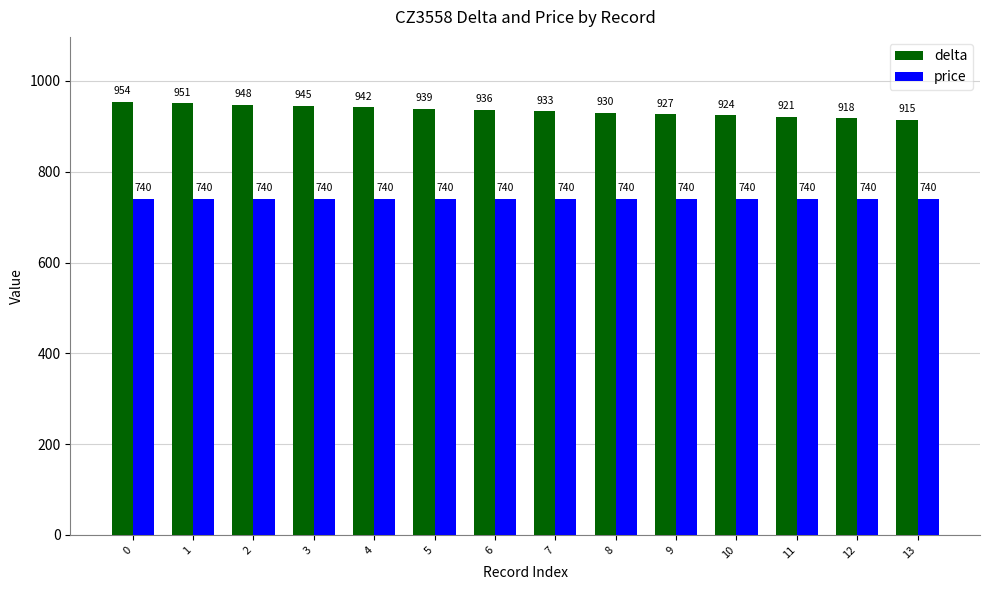

What is the value of the price bar at the 1st from the left?

740